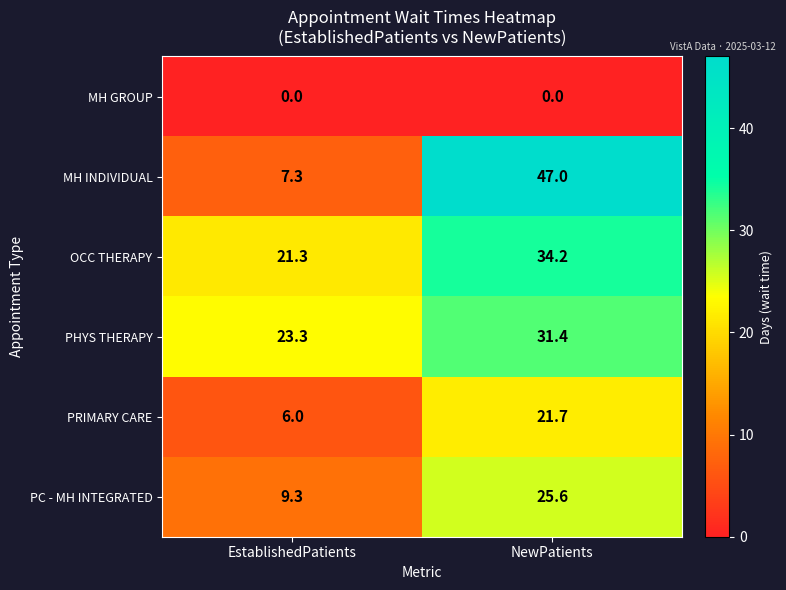

Count the number of data series in this chart.

6